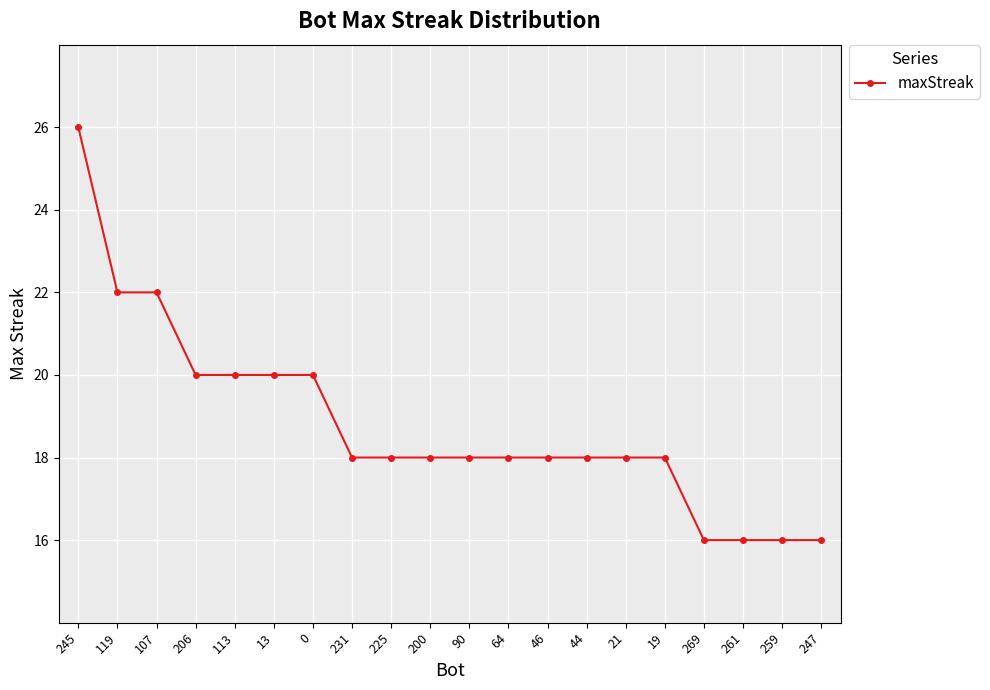

What position from the right is 119?

19